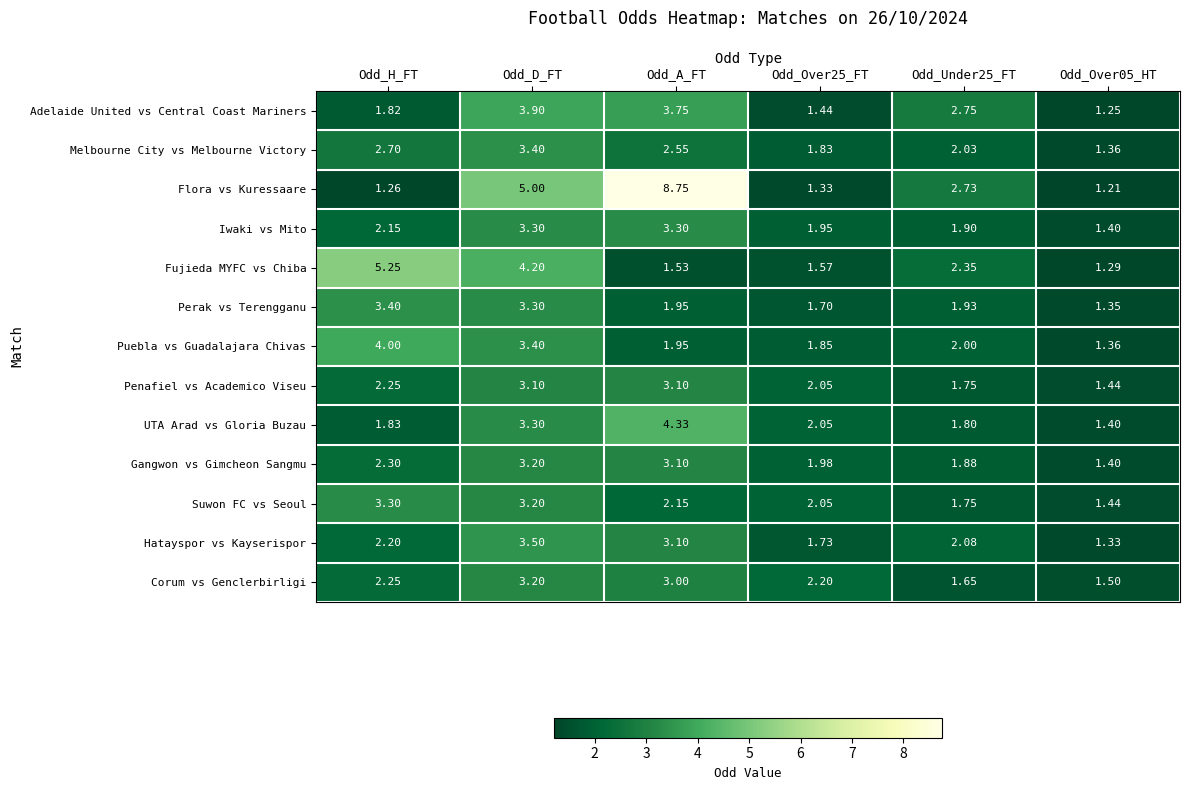

At which category is the sum across all series the highest?

Odd_D_FT